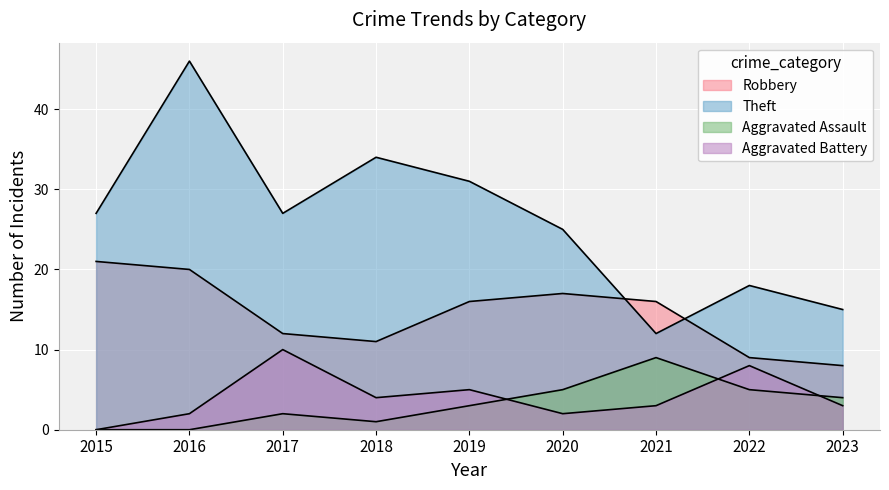

What is the value of the Aggravated Assault point at the 5th from the left?

3